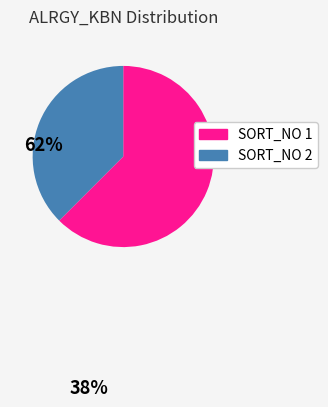

Which slice is the largest?

SORT_NO 1